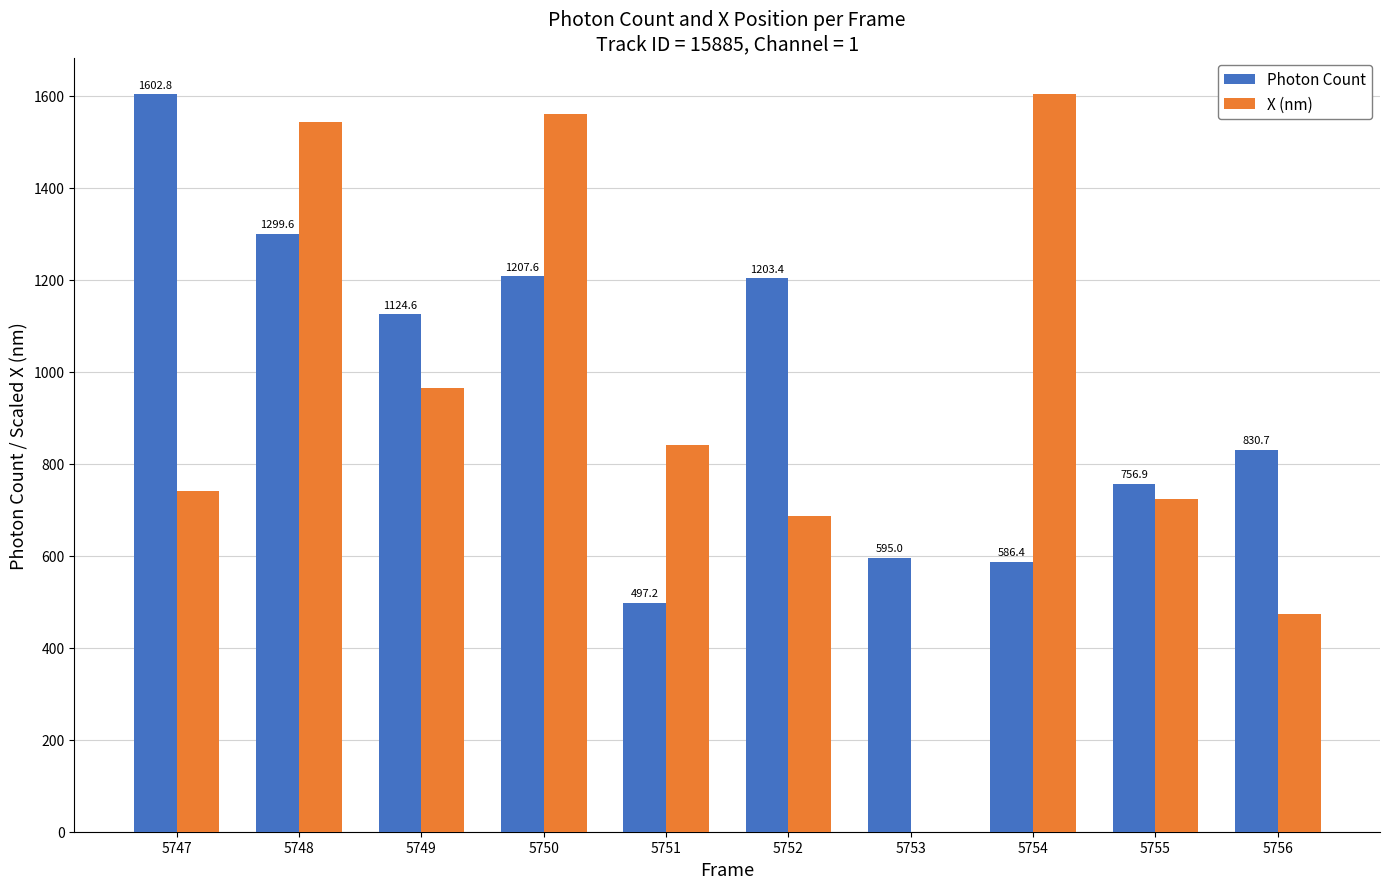

Between 5748 and 5755, which series saw the biggest shift?

X (nm)